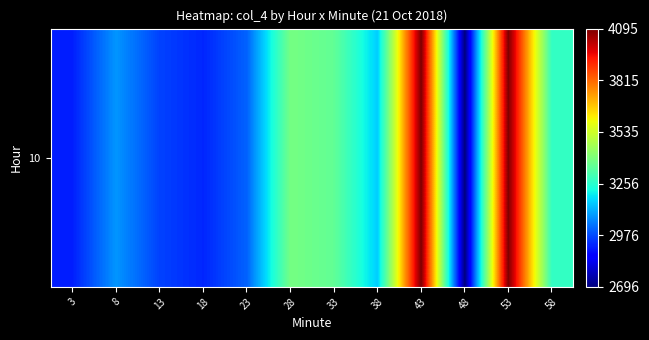

Is it true that the value at 13 is 2963?

True